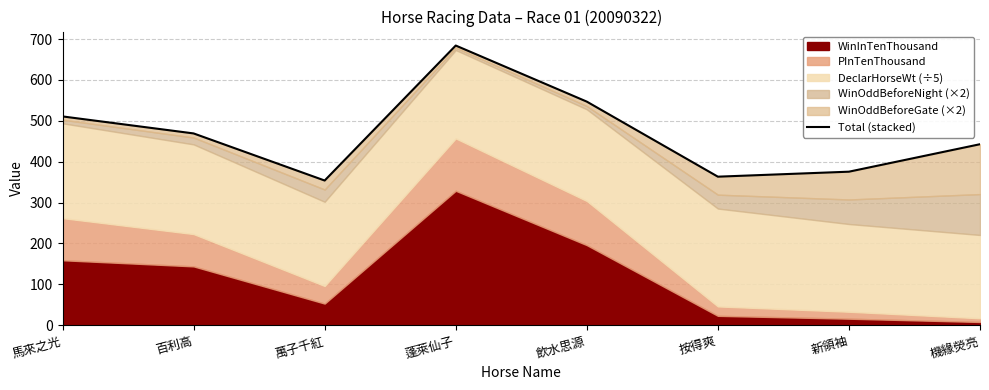

True or false: the data shows 696.3 at 馬來之光.

False